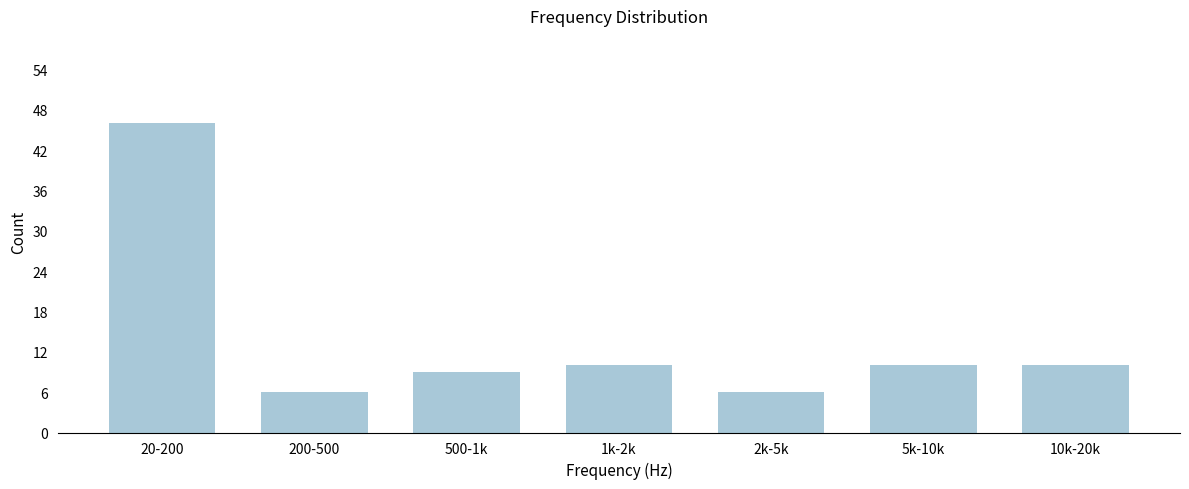

Reading left to right, transcribe all the data shown in this chart.

46	6	9	10	6	10	10